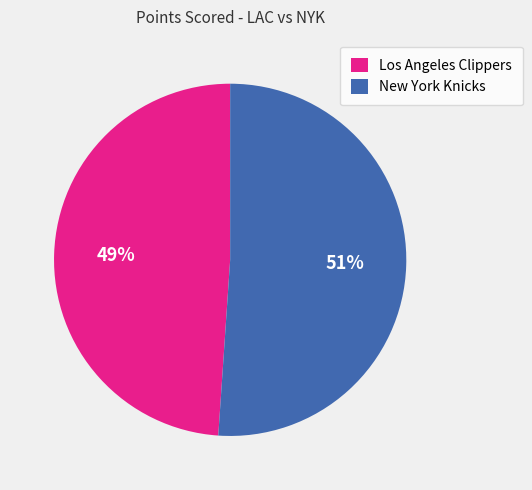

Rank the categories by value from highest to lowest.

New York Knicks, Los Angeles Clippers